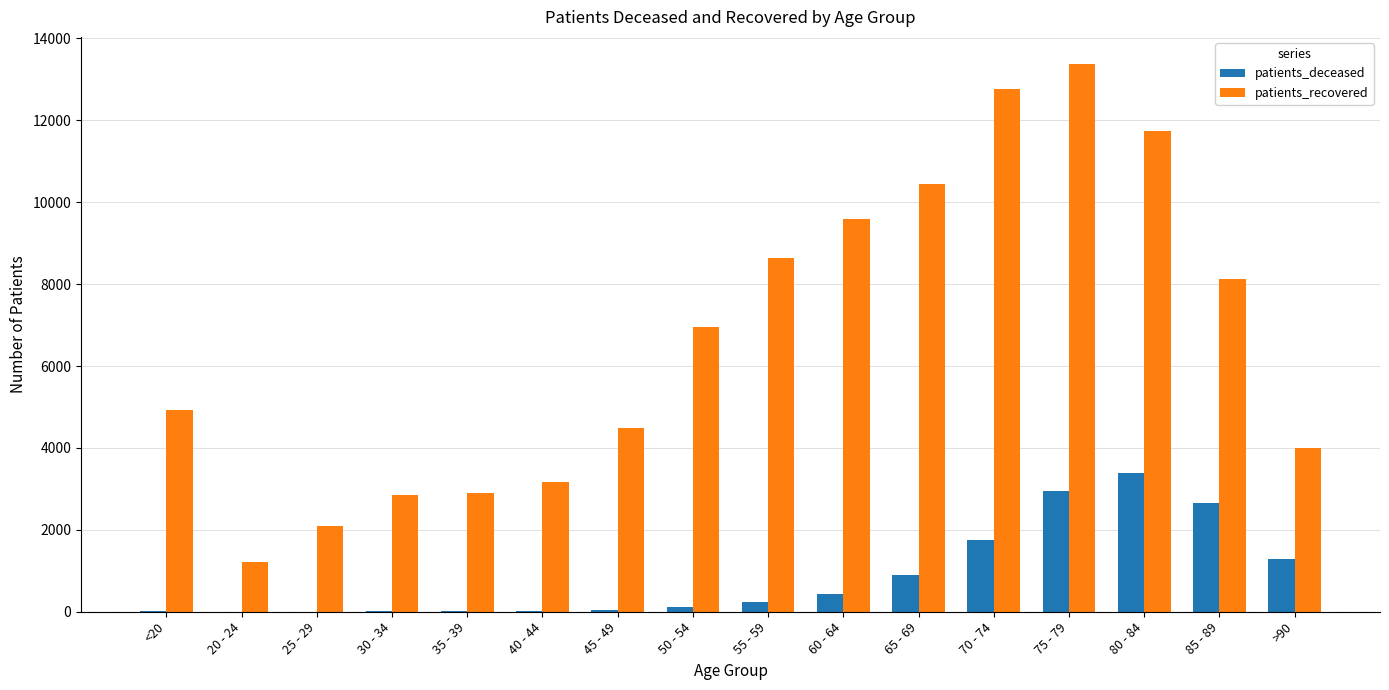

Which series changed the most between 85 - 89 and >90?

patients_recovered